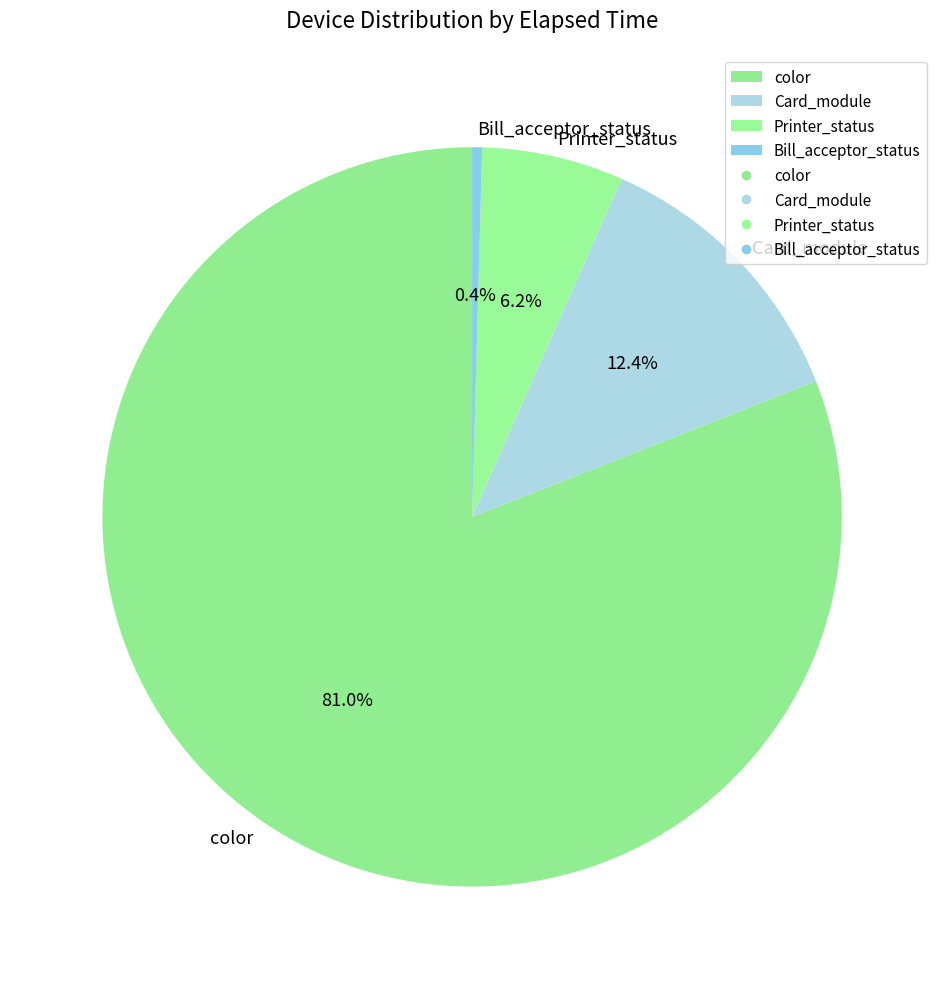

Is there a majority slice in this chart?

Yes